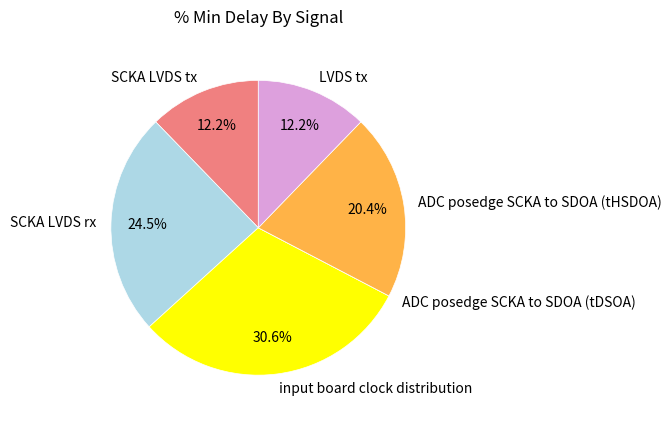

What is the total percentage of SCKA LVDS rx and LVDS tx?

36.7%